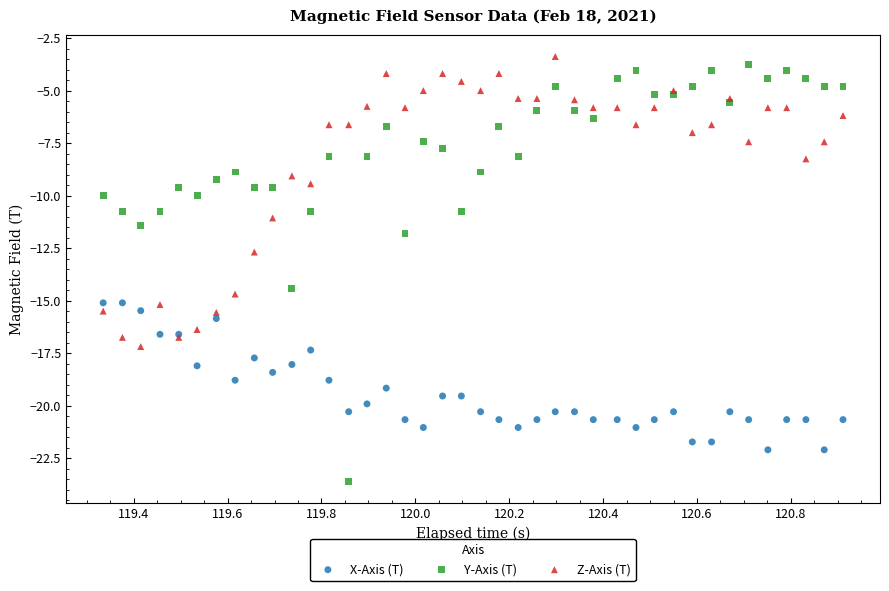

Which series has the largest Y range (max minus min)?

Y-Axis (T)